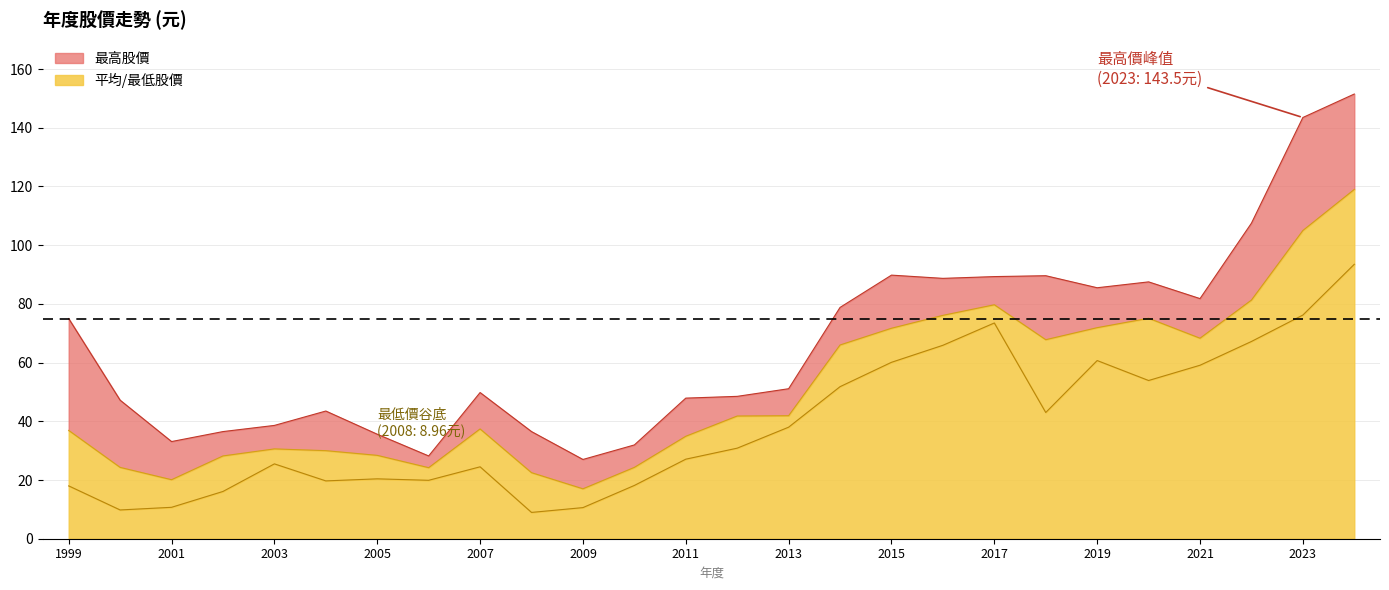

The 平均股價 series shows 20.1 at 2001. True or false?

True